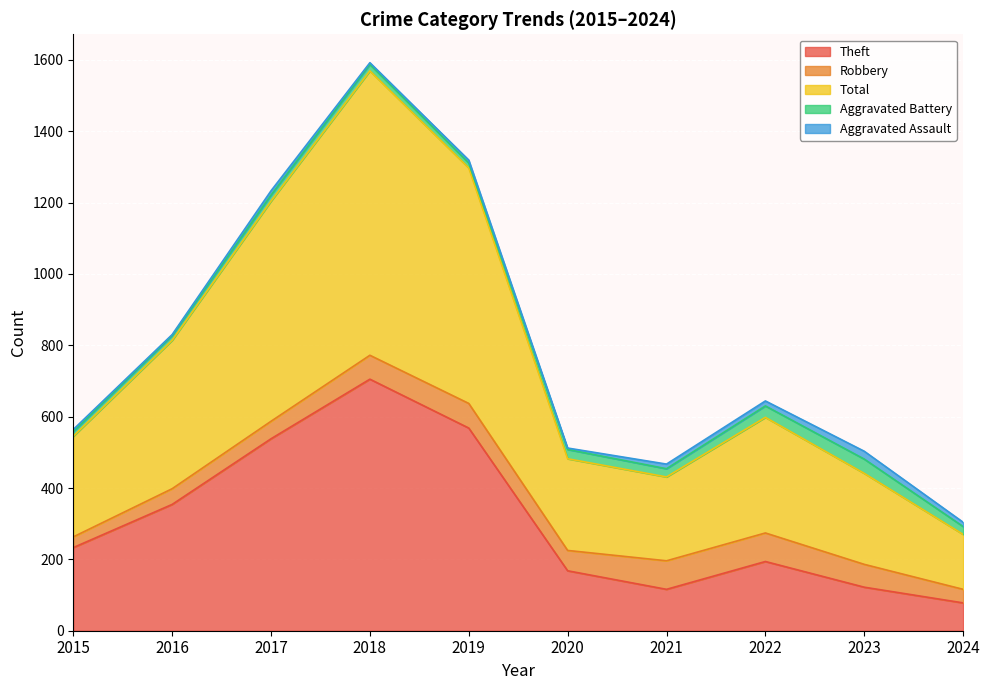

Reading left to right, extract all data points from this chart.

Theft: 2015=233	2016=354	2017=538	2018=705	2019=568	2020=168	2021=116	2022=194	2023=122	2024=78
Robbery: 2015=30	2016=44	2017=49	2018=67	2019=69	2020=57	2021=80	2022=80	2023=64	2024=38
Total: 2015=282	2016=416	2017=617	2018=797	2019=660	2020=257	2021=235	2022=324	2023=255	2024=154
Aggravated Battery: 2015=13	2016=13	2017=17	2018=18	2019=14	2020=26	2021=23	2022=32	2023=40	2024=22
Aggravated Assault: 2015=6	2016=3	2017=12	2018=5	2019=8	2020=4	2021=13	2022=14	2023=22	2024=12